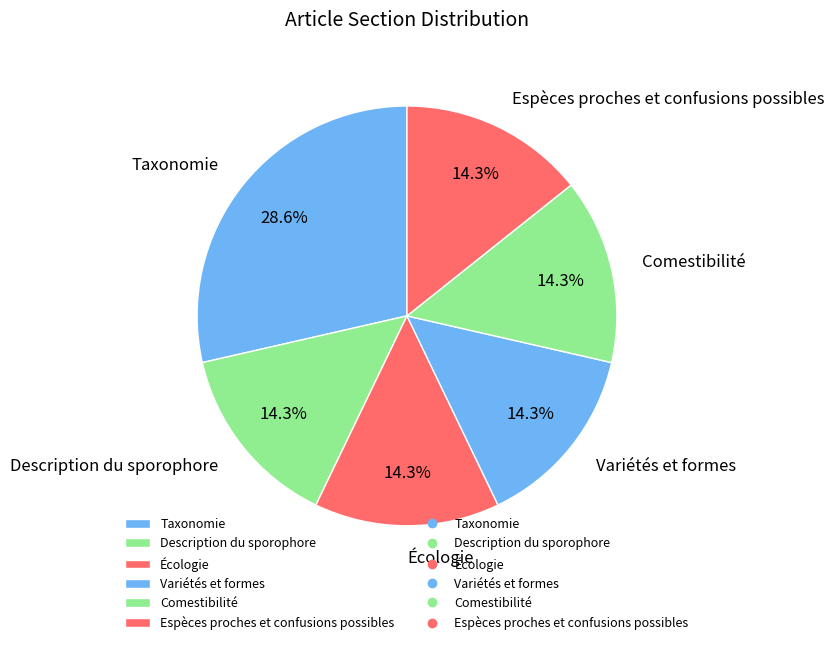

Count the number of slices in the pie.

6